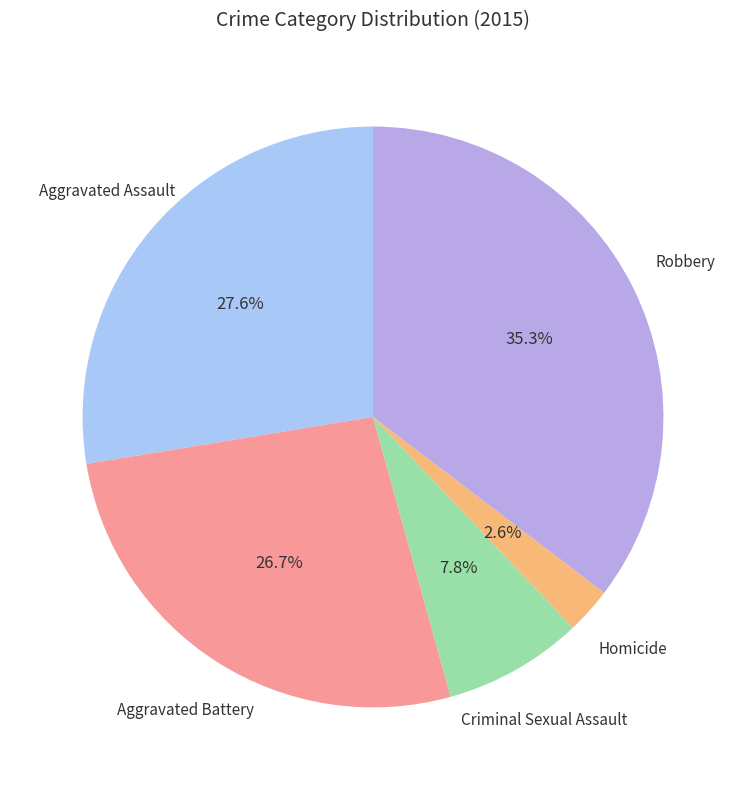

Which has a higher value, Aggravated Assault or Robbery?

Robbery